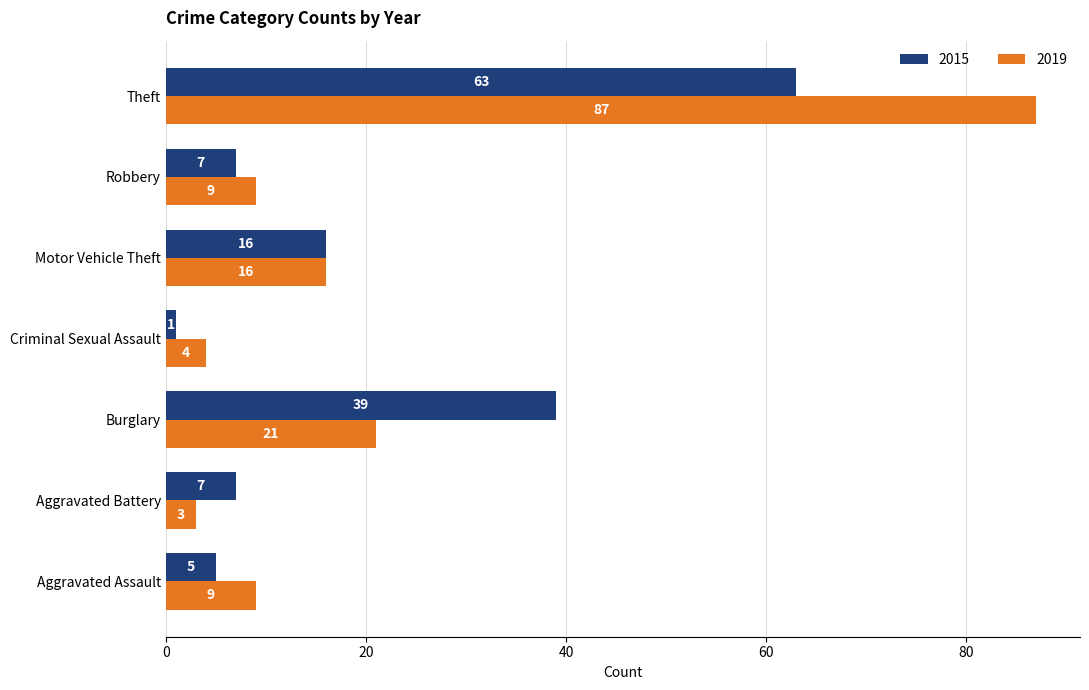

What is the total value across all series at Burglary?

60